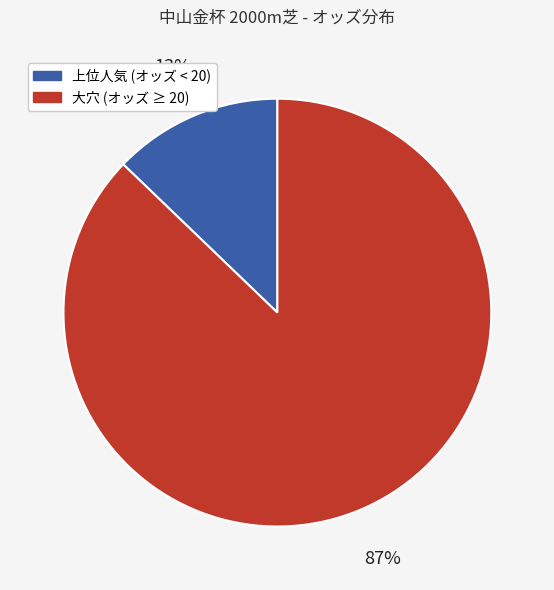

To the nearest percent, what is the average slice percentage?

50%